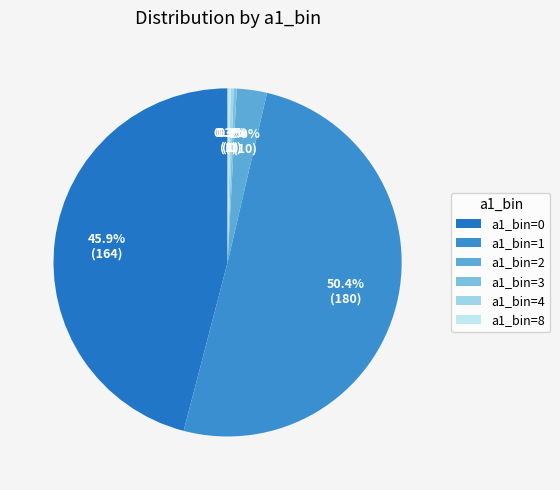

What is the total percentage of a1_bin=3 and a1_bin=4?

0.6%